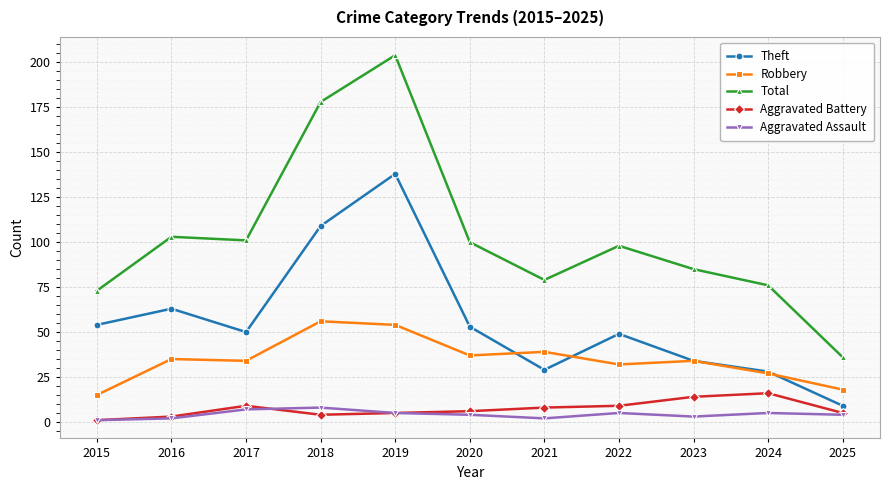

True or false: Total and Theft cross at least once.

False